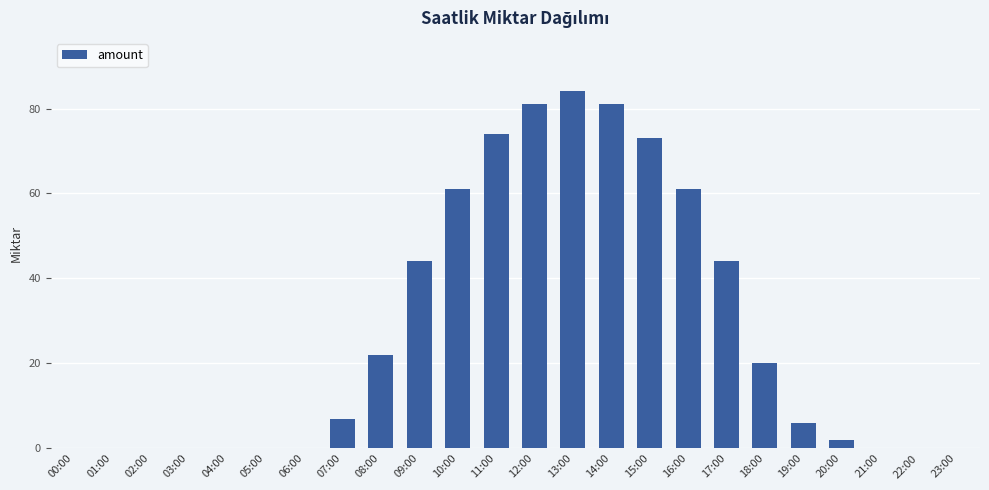

Reading left to right, what are all the values shown in this chart?

0.0	0.0	0.0	0.0	0.0	0.0	0.0	7.0	22.0	44.0	61.0	74.0	81.0	84.0	81.0	73.0	61.0	44.0	20.0	6.0	2.0	0.0	0.0	0.0